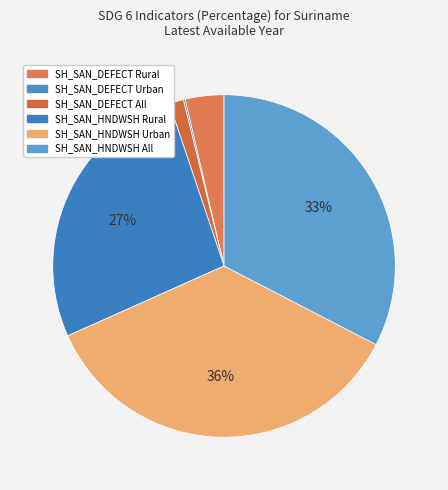

Which category has the smallest portion of the pie?

SH_SAN_DEFECT Urban